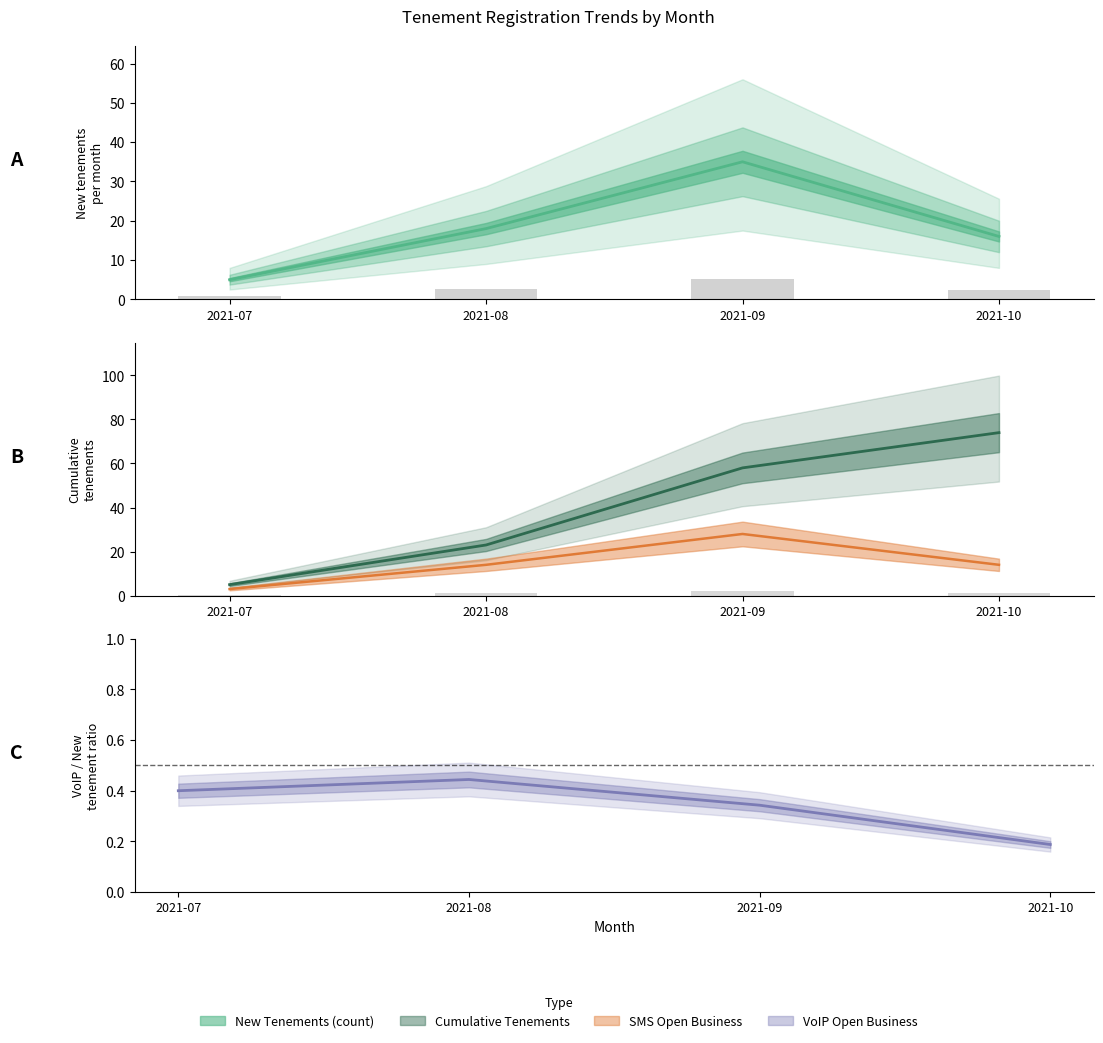

What is the maximum value for Cumulative Tenements?

74